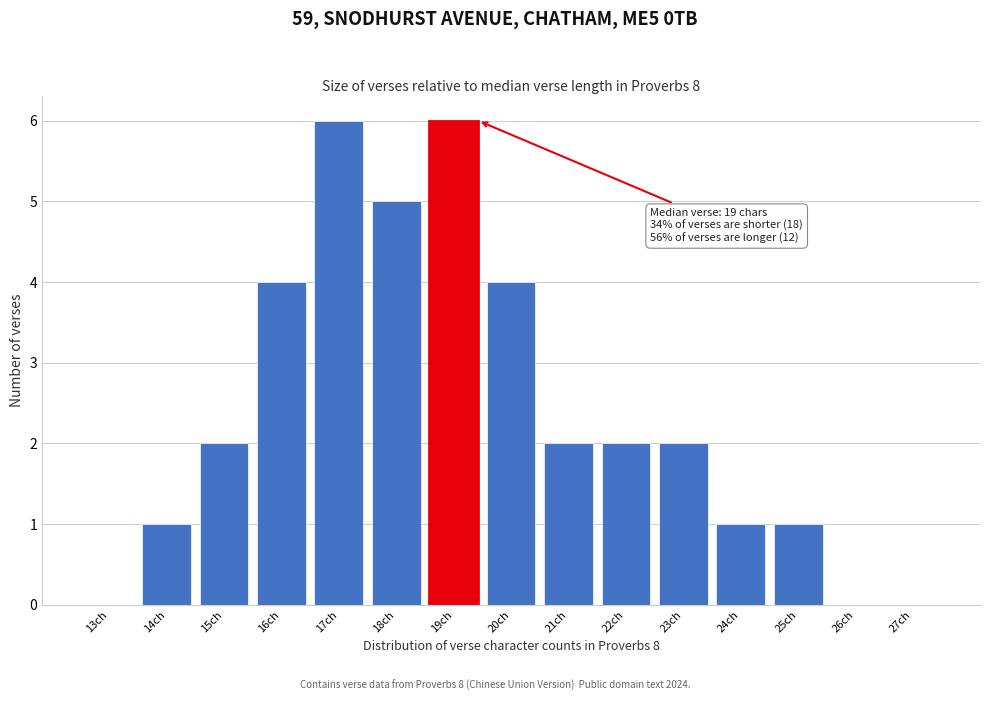

Reading right to left, what are all the values shown in this chart?

27ch=0	26ch=0	25ch=1	24ch=1	23ch=2	22ch=2	21ch=2	20ch=4	19ch=6	18ch=5	17ch=6	16ch=4	15ch=2	14ch=1	13ch=0